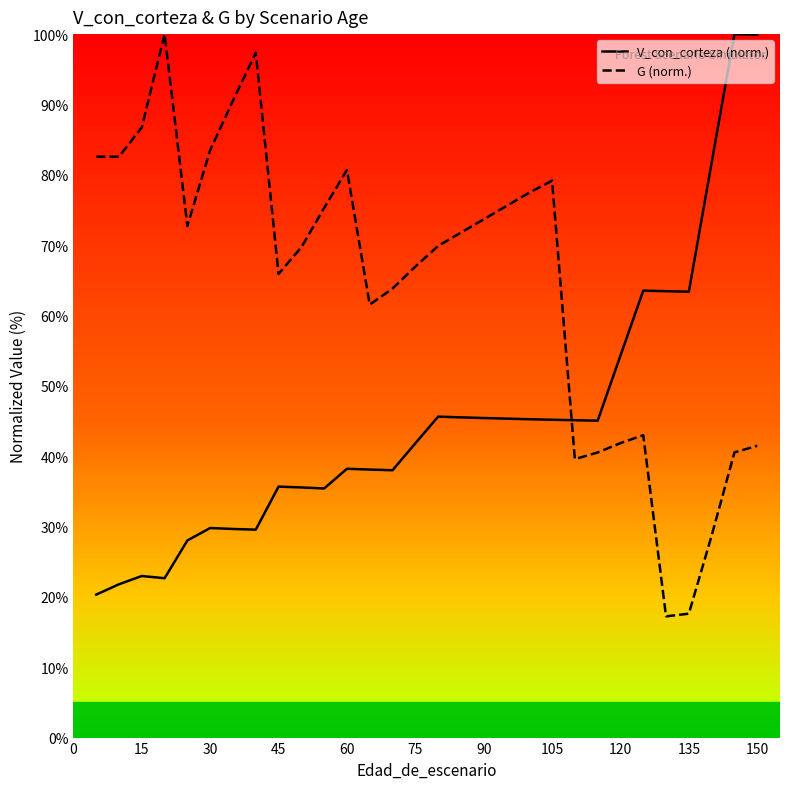

What is the difference between the maximum and second lowest values in the V_con_corteza series?

78.2